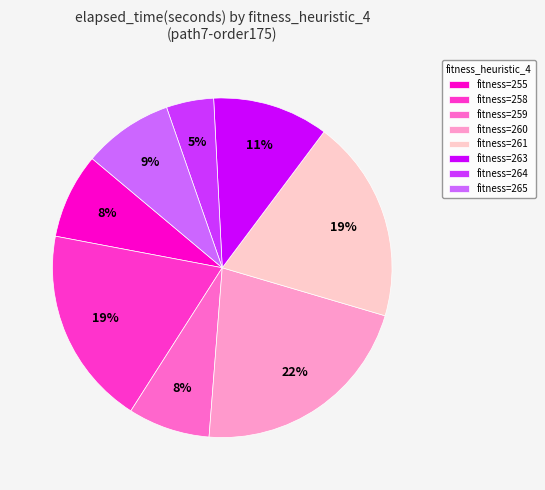

Is it true that fitness=261 is 27% of the pie?

False